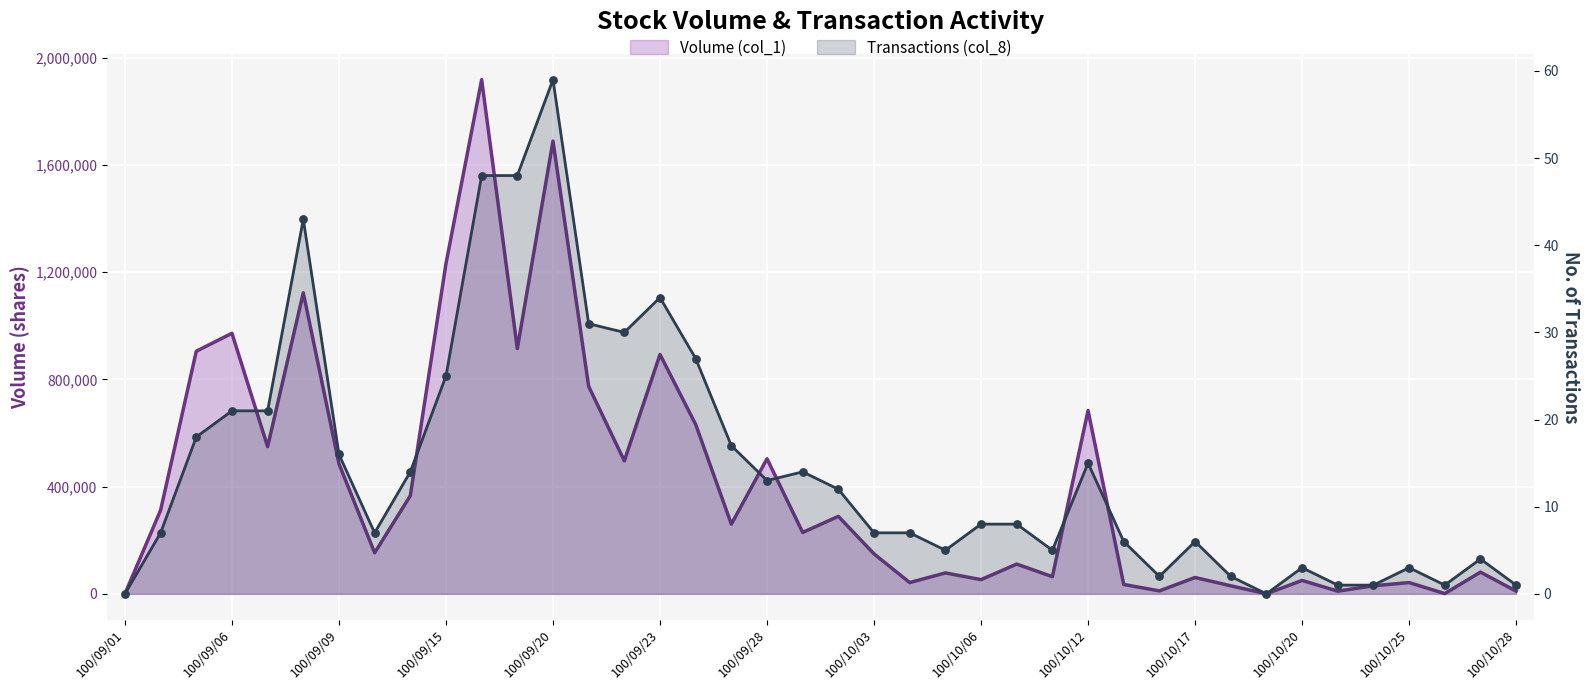

Which series reaches the maximum Y coordinate?

Volume (col_1)